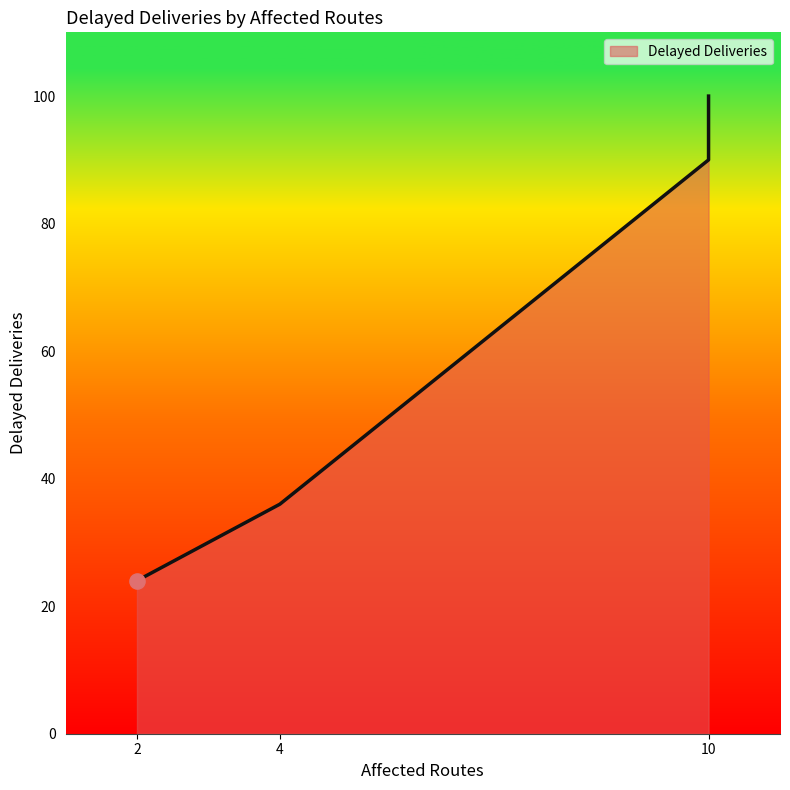

What is the change in value from 2 to 4?

+12